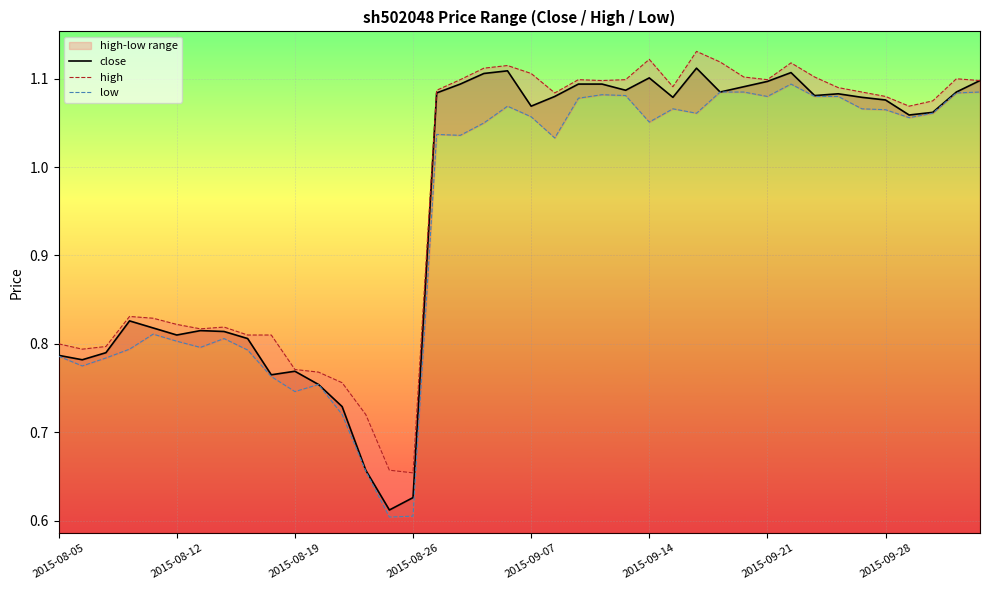

True or false: high and low cross at least once.

False